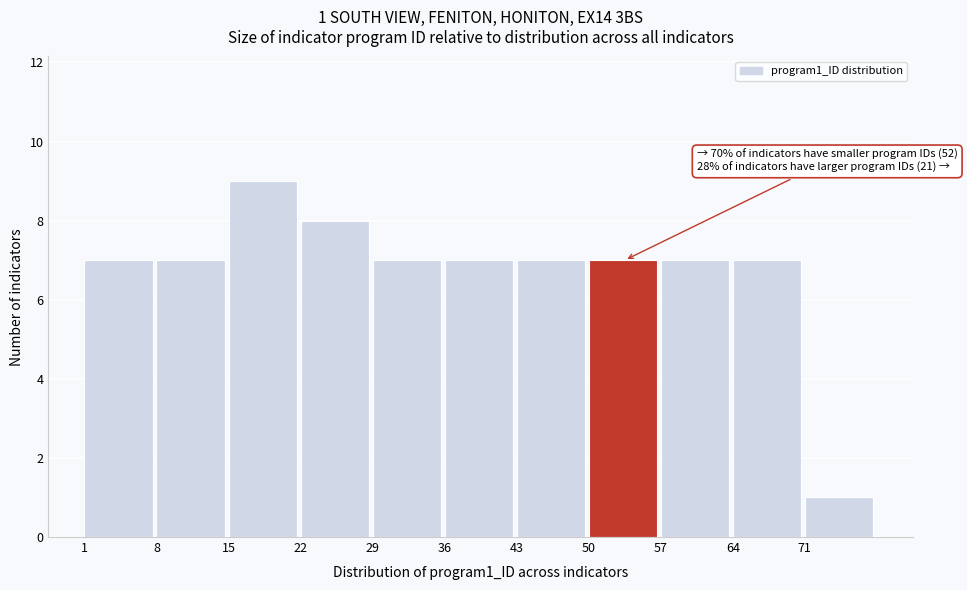

Over which range of the x-axis is the bar tallest?

15 to 22